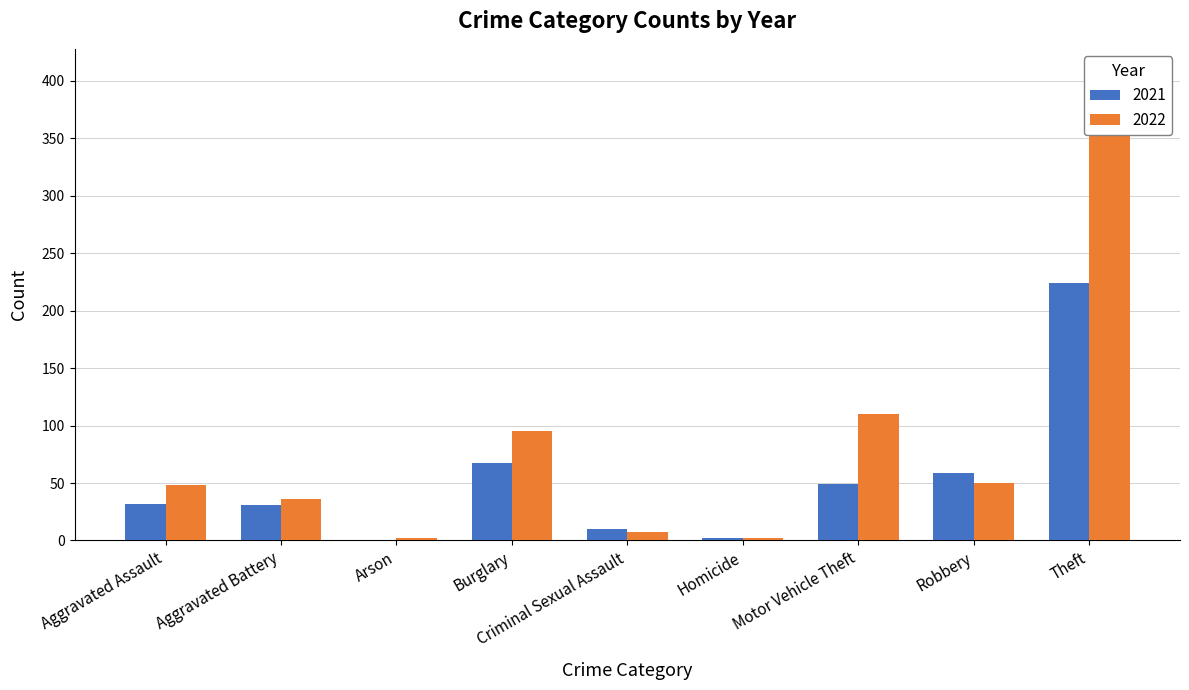

What is the label of the 4th bar from the left?

Burglary